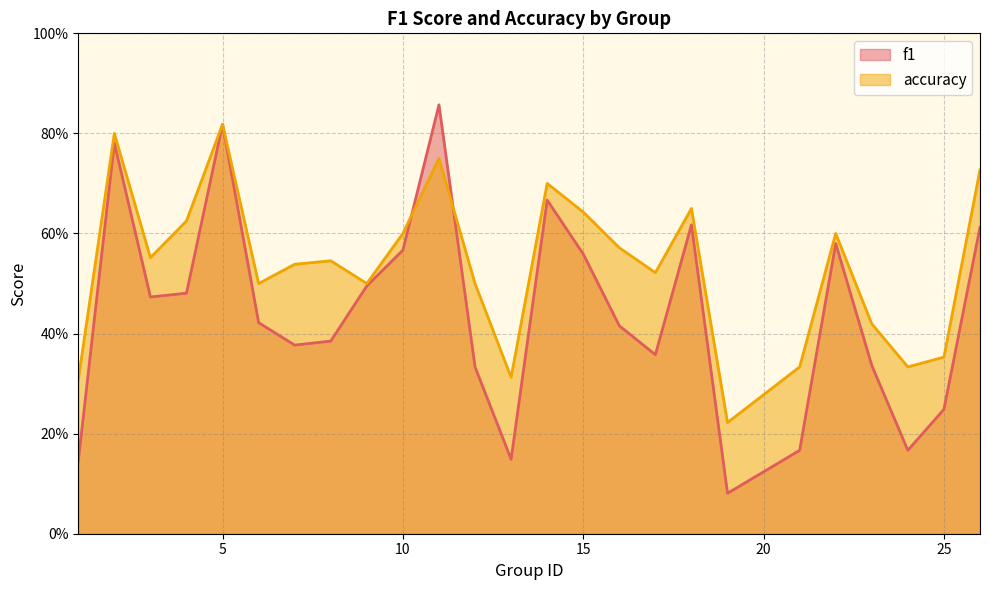

At which label does accuracy reach its minimum?

19